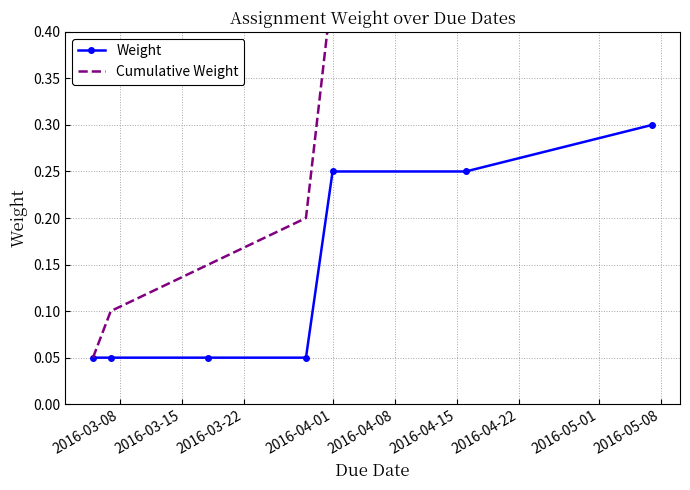

How many Weight values are between 0 and 1?

7